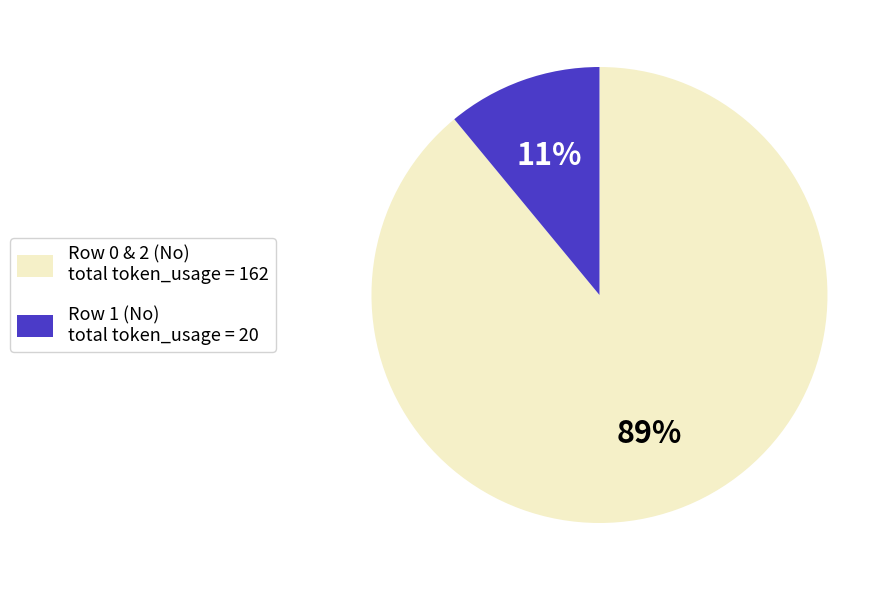

Which slice represents more than half of the pie?

Row 0 & 2 (No) total token_usage = 162